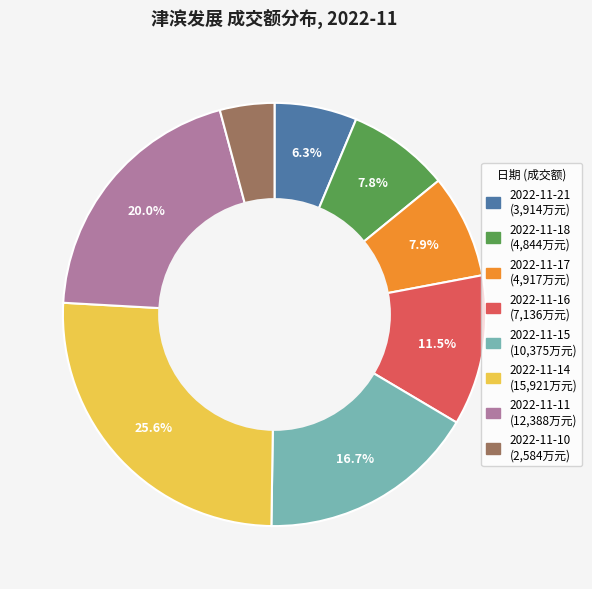

The 2022-11-18 slice represents 8% of the pie. True or false?

True